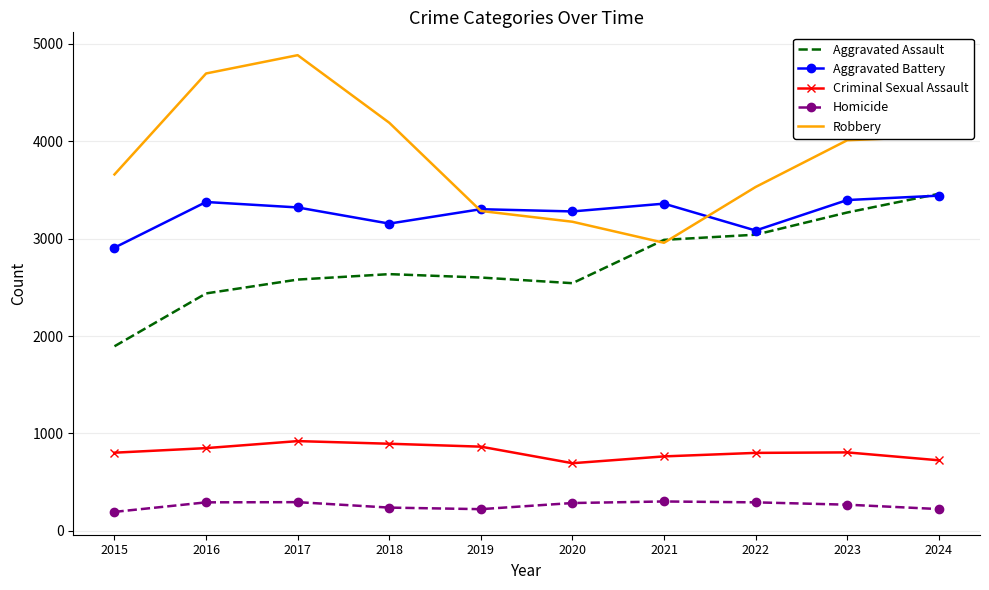

True or false: Homicide and Robbery cross at least once.

False